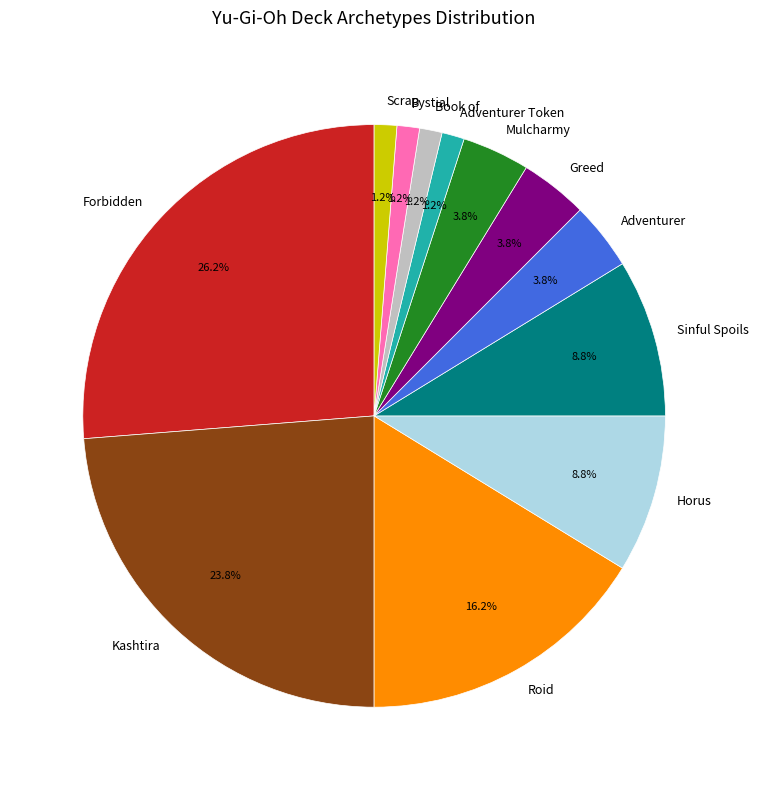

Combined, do Horus and Book of account for over 50%?

No